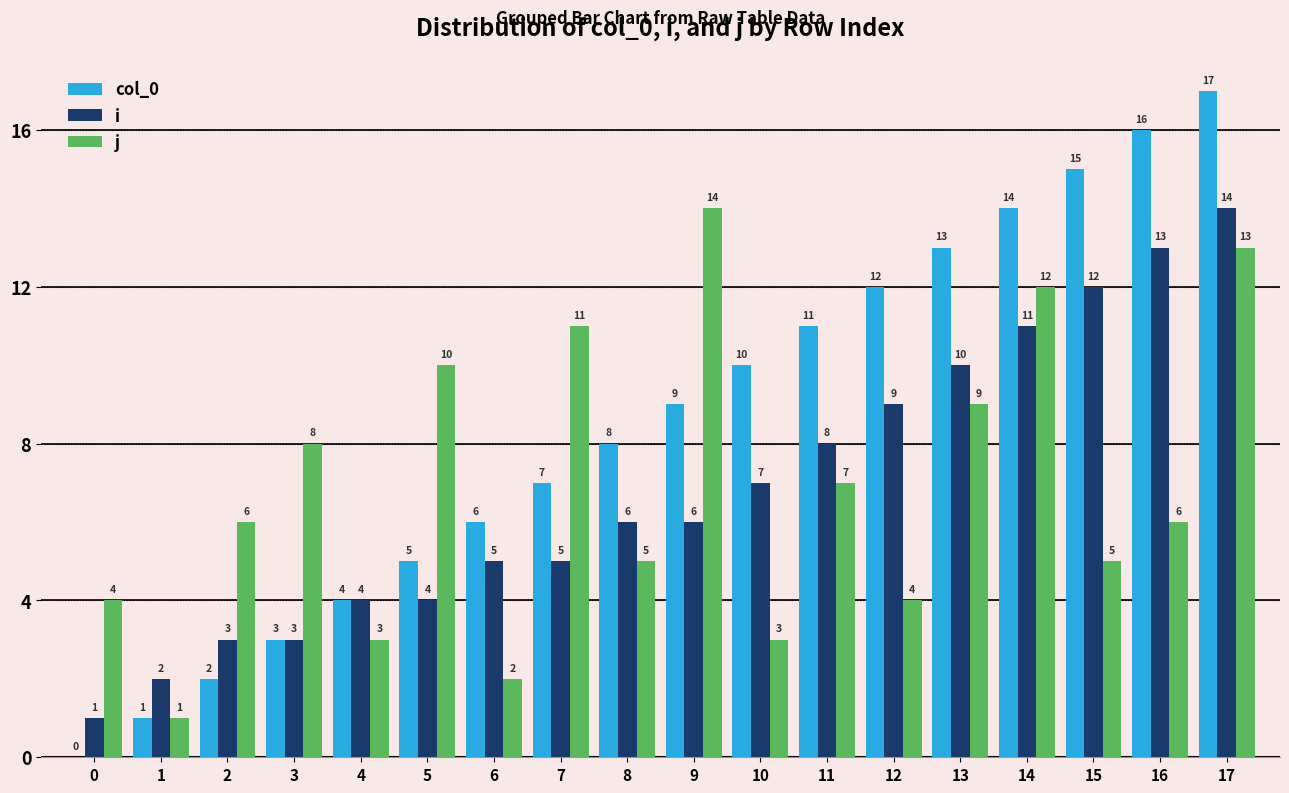

Reading left to right, list all the values displayed in this chart.

col_0: 0=0	1=1	2=2	3=3	4=4	5=5	6=6	7=7	8=8	9=9	10=10	11=11	12=12	13=13	14=14	15=15	16=16	17=17
i: 0=1	1=2	2=3	3=3	4=4	5=4	6=5	7=5	8=6	9=6	10=7	11=8	12=9	13=10	14=11	15=12	16=13	17=14
j: 0=4	1=1	2=6	3=8	4=3	5=10	6=2	7=11	8=5	9=14	10=3	11=7	12=4	13=9	14=12	15=5	16=6	17=13